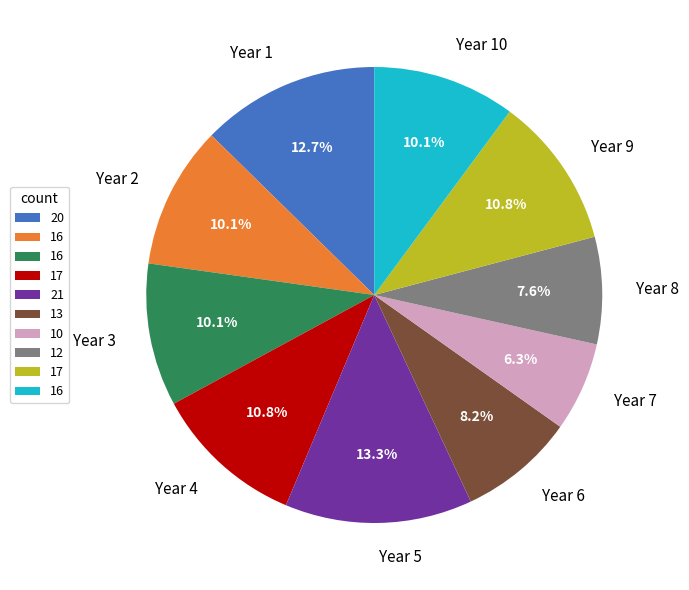

Does Year 1 represent more than half of the total?

No